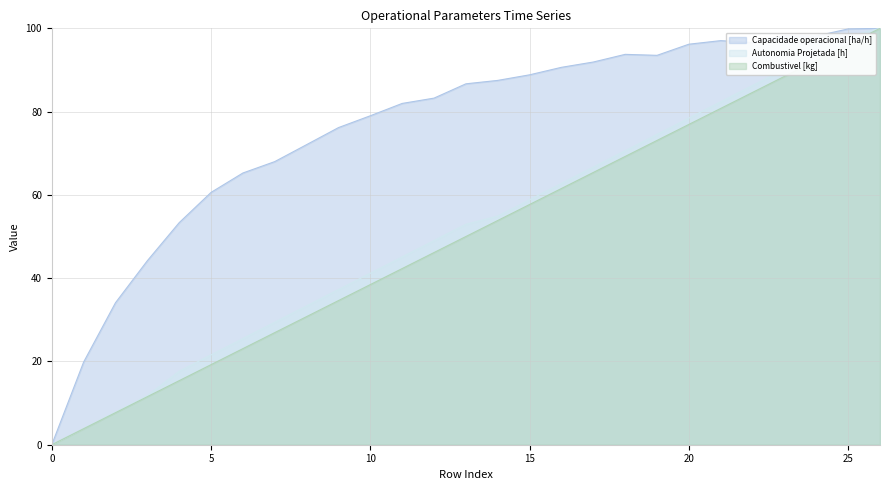

Is it true that Capacidade operacional [ha/h] equals 129.8 at 18?

False